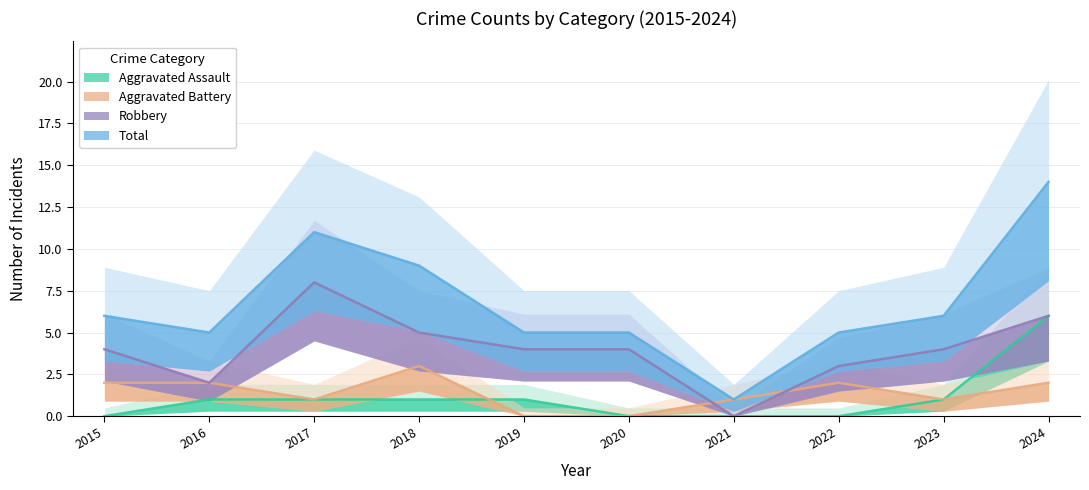

Where is the first local maximum for Robbery?

2017